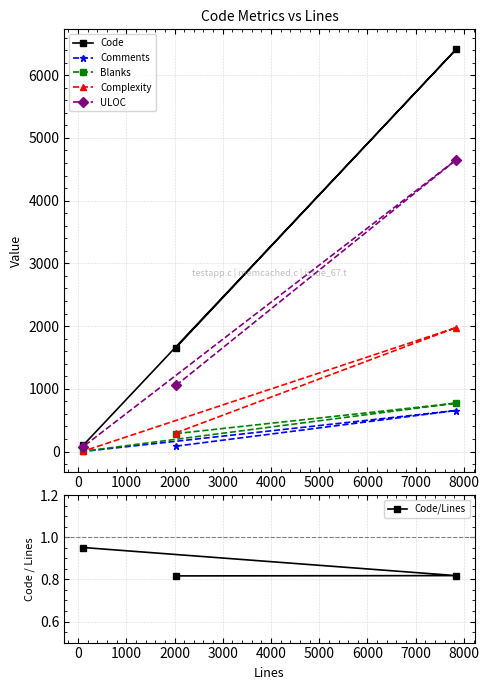

Between −1000 and 1000, which is larger?

−1000